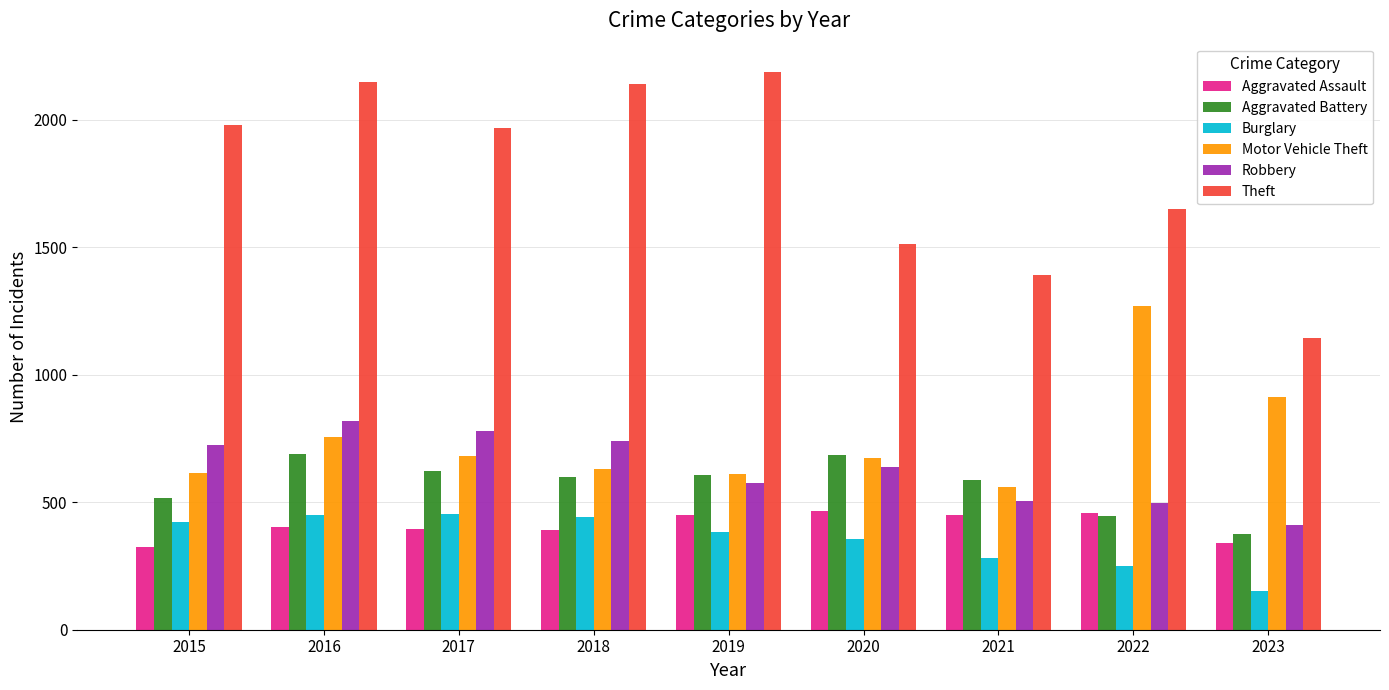

Which series has the widest spread of values?

Theft